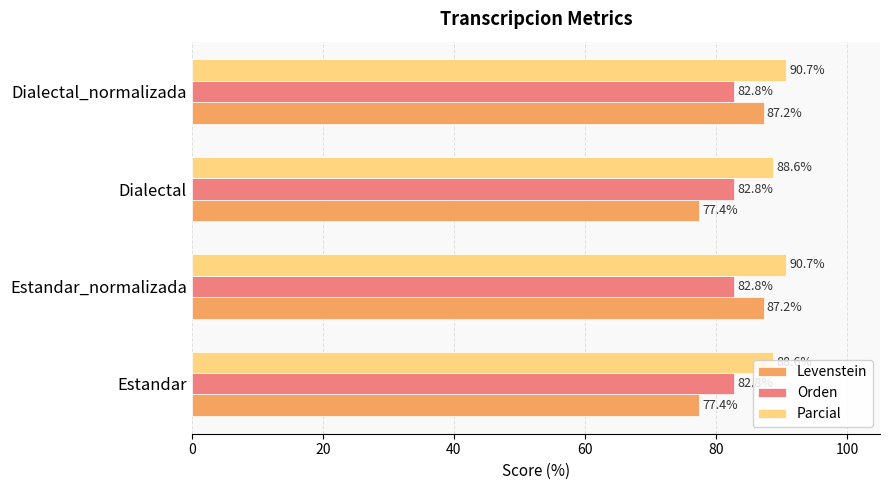

What is the smallest value displayed?

77.4